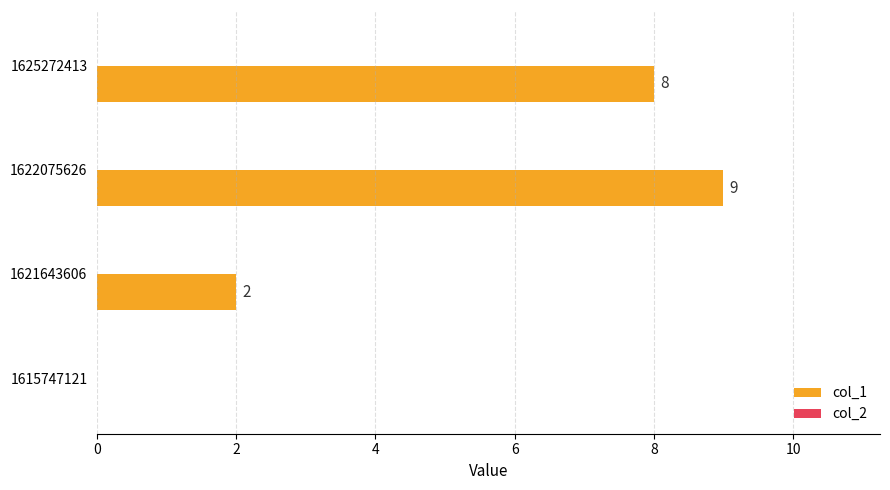

Between 1625272413 and 1622075626, which is larger?

1622075626